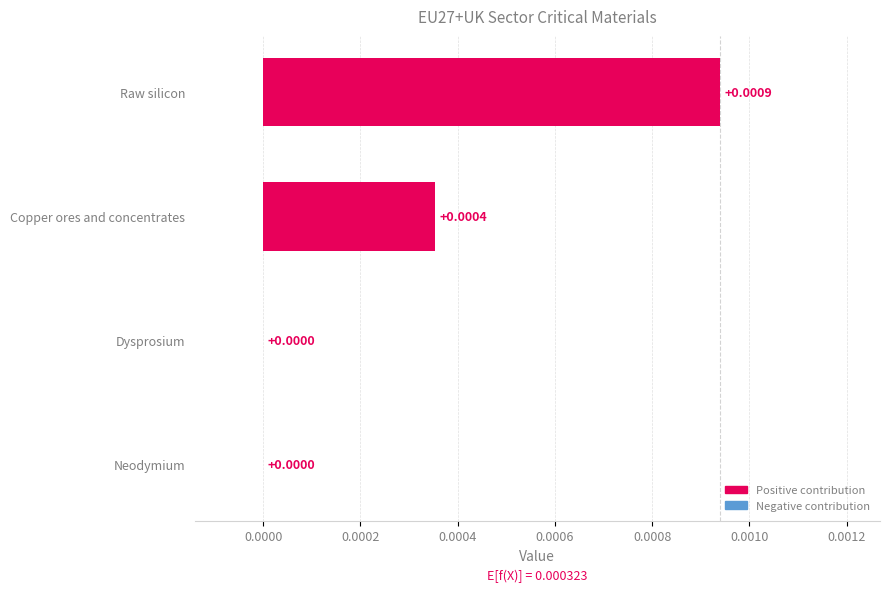

Between Copper ores and concentrates and Raw silicon, which is larger?

Raw silicon